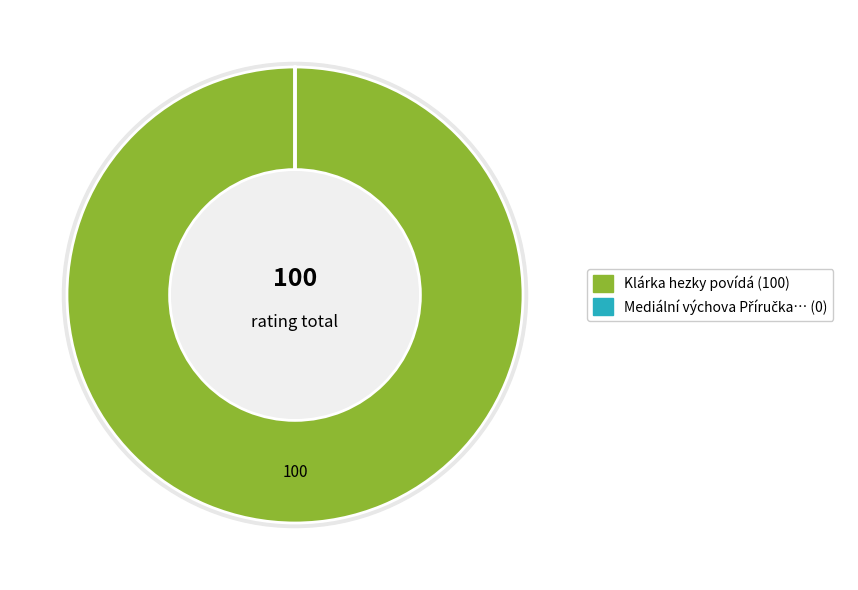

What is the change in value from Klárka hezky povídá to Mediální výchova Příručka učitele?

-100